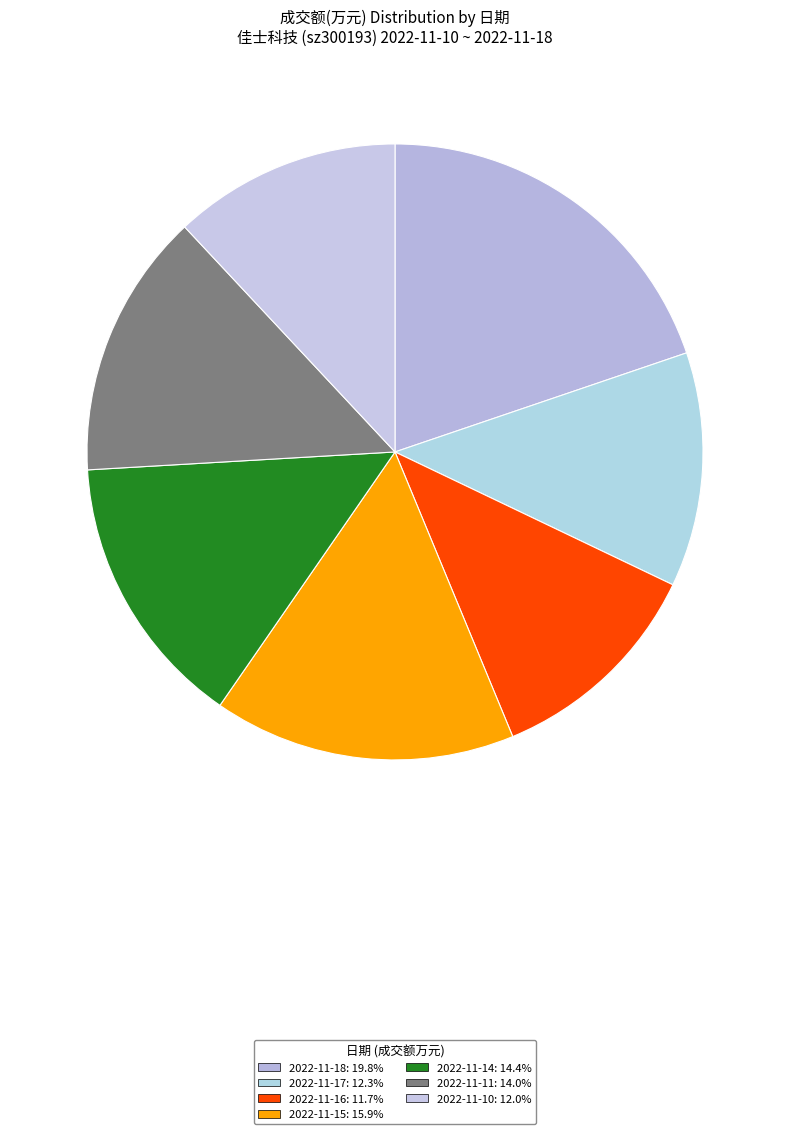

Does 2022-11-14 account for over 50% of the chart?

No